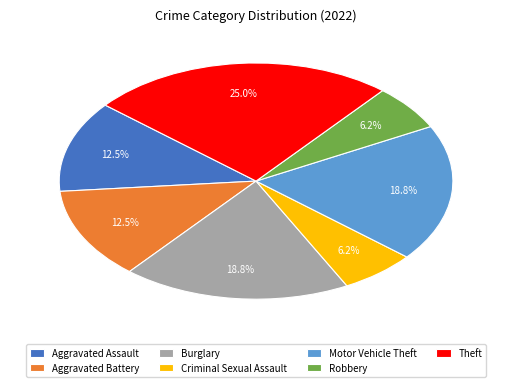

Is there a majority slice in this chart?

No